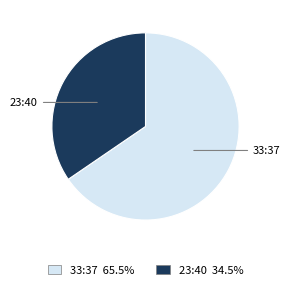

What is the ratio of the value at 33:37 65.5% to the value at 23:40 34.5%?

1.9